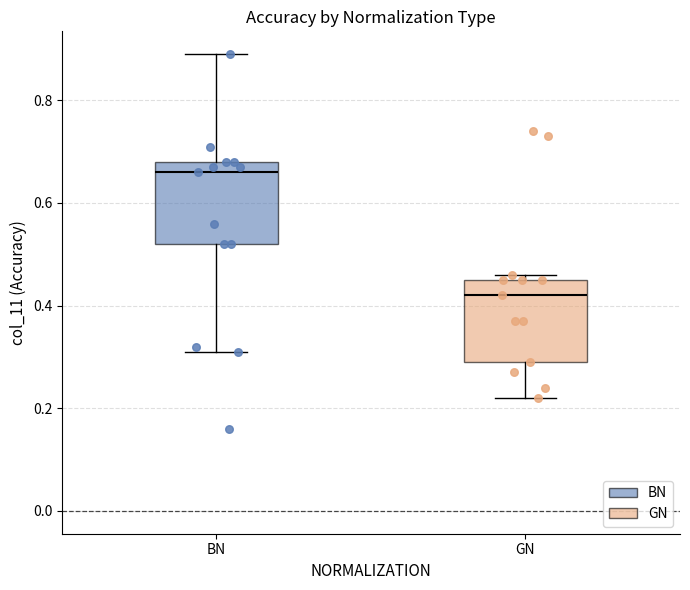

Reading left to right, read every box against the y-axis: the position of its median line, the range the box covers, and the ends of its whiskers. The values are not printed on the chart, so give them approximately, as read against the axis.

BN: median 0.66, box 0.52 to 0.68, whiskers 0.32 to 0.90
GN: median 0.42, box 0.30 to 0.46, whiskers 0.22 to 0.46 (just above the box's upper edge)